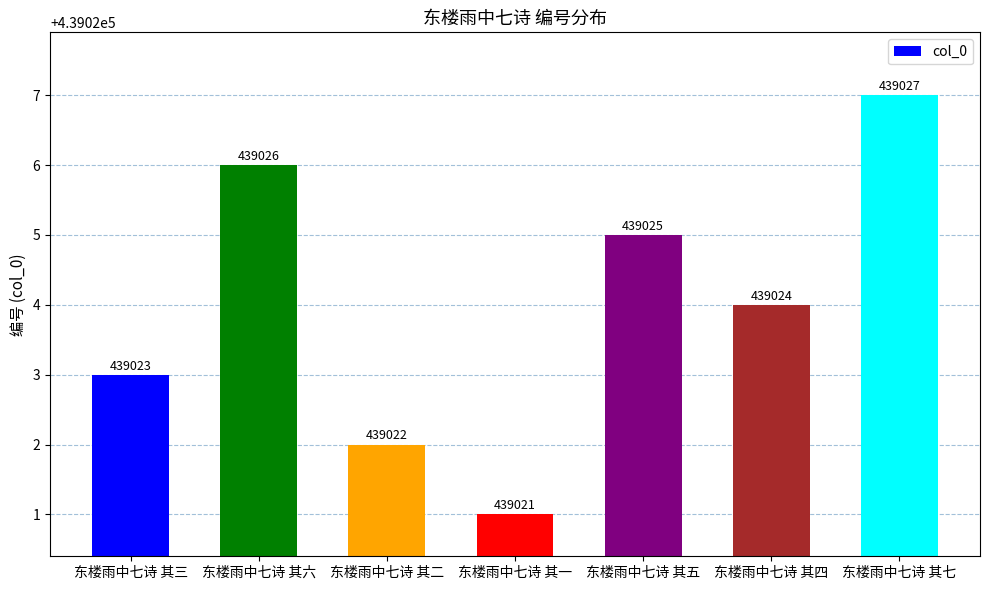

Between 东楼雨中七诗 其七 and 东楼雨中七诗 其四, which is larger?

东楼雨中七诗 其七